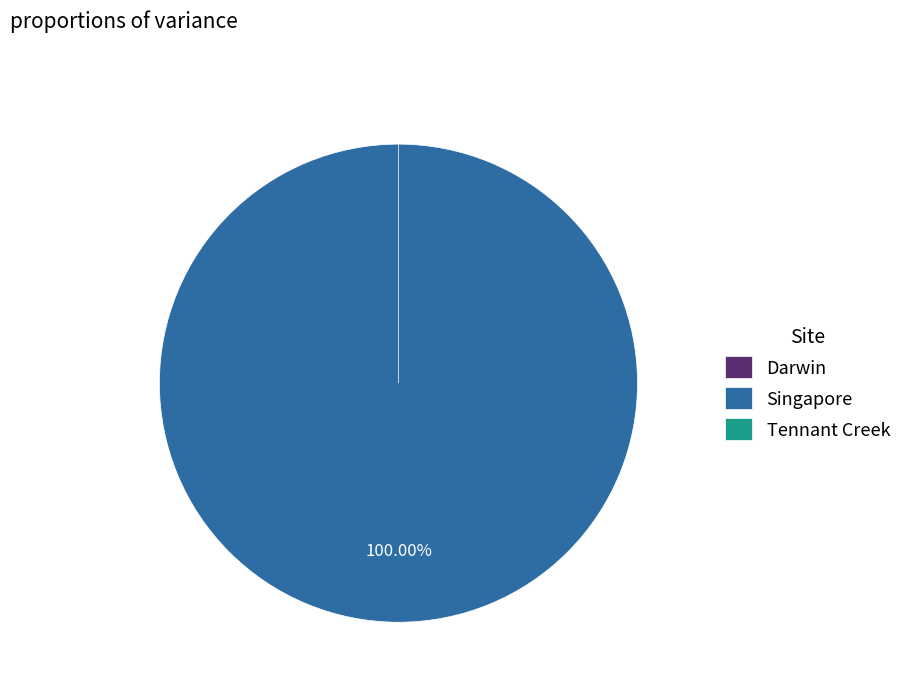

What is the largest slice in the pie chart?

Singapore